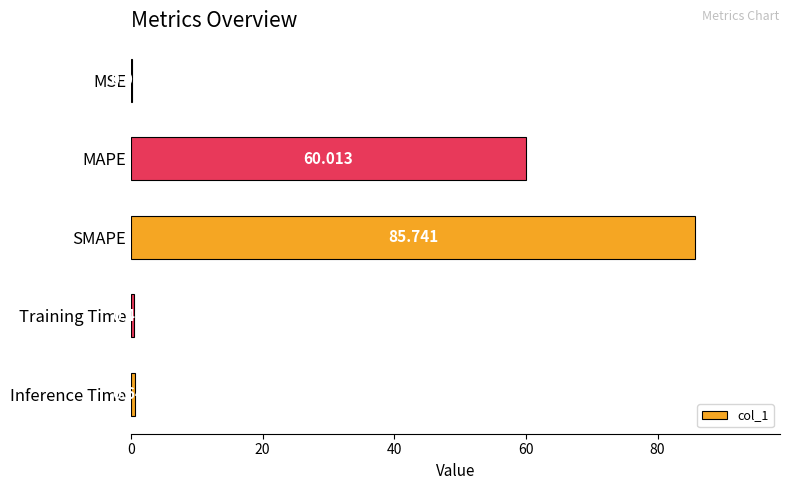

What is the greatest value displayed?

85.7